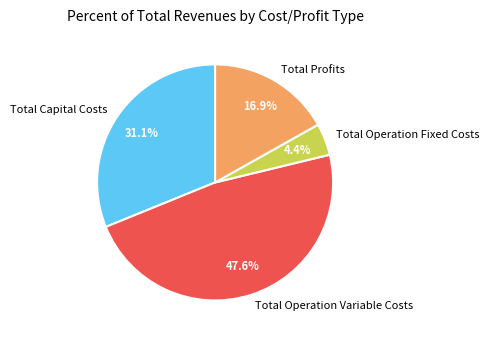

How many slices are in this pie chart?

4